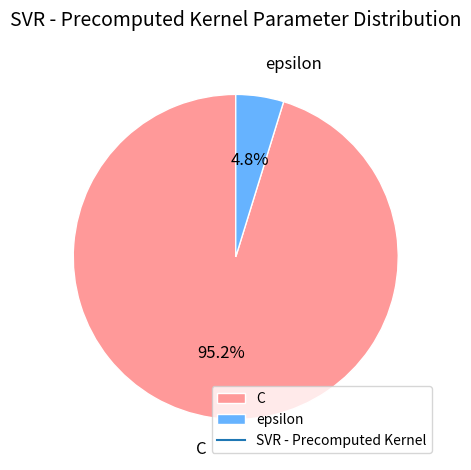

What is the majority slice?

C